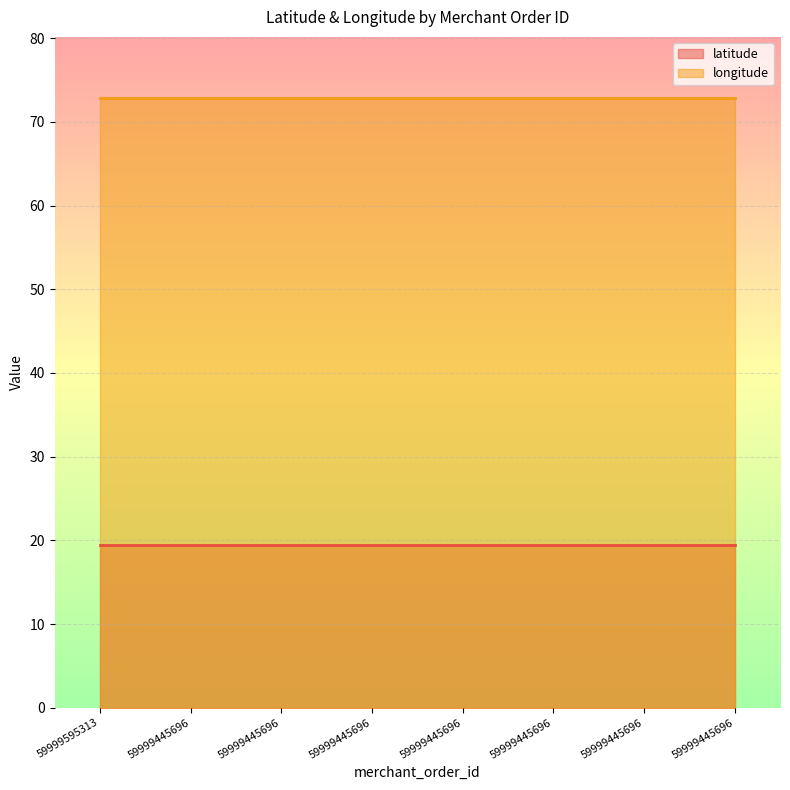

The value of longitude at 59999445696 is 72.9. True or false?

True